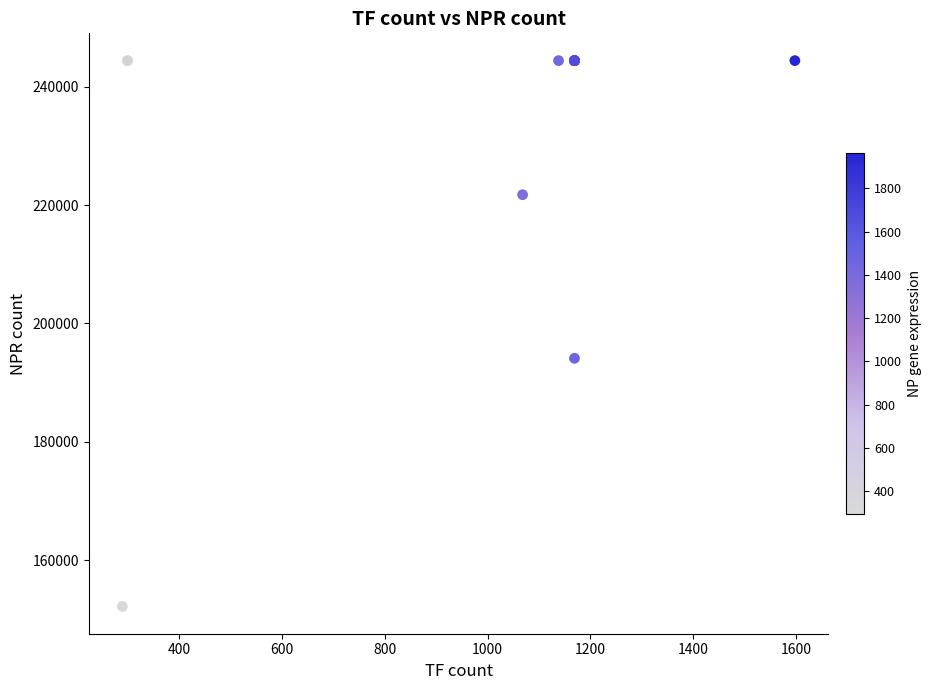

What Y value in the scatter plot is closest to 198300?

194118